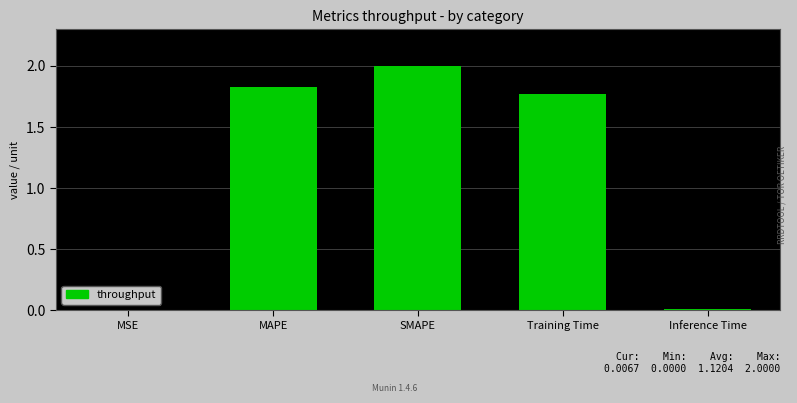

What is the sum of the values at SMAPE and Training Time?

3.8